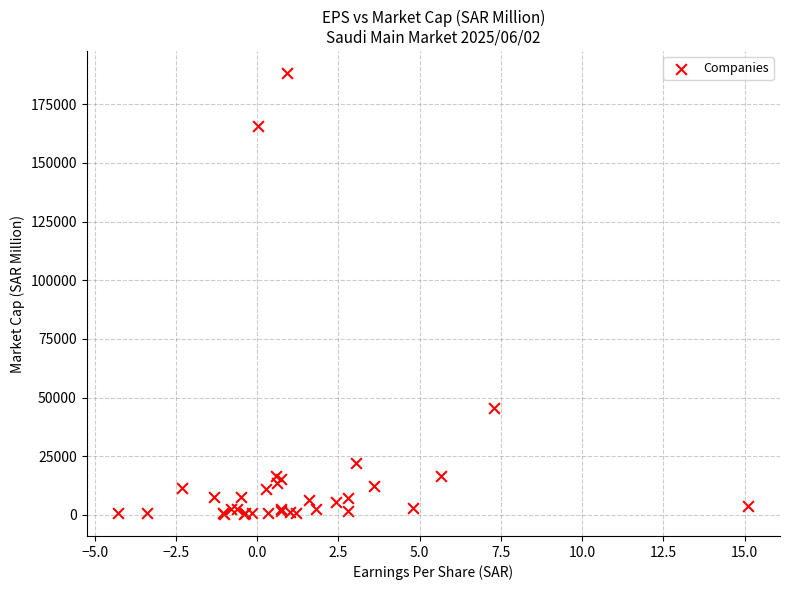

What Y value in the scatter plot is closest to 94316?

45556.6